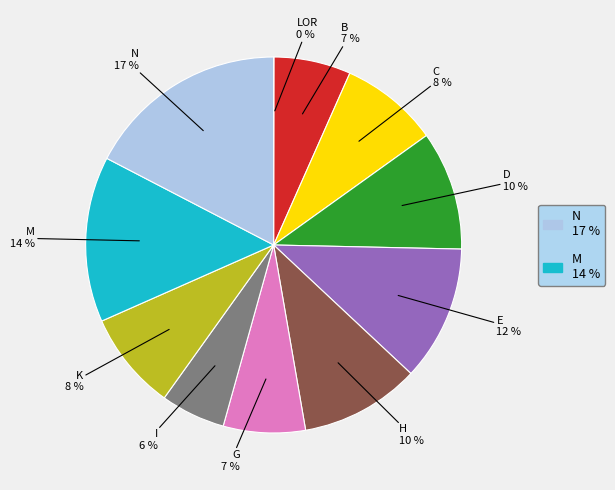

To the nearest percent, what is the difference between the largest and smallest slice percentages?

17%